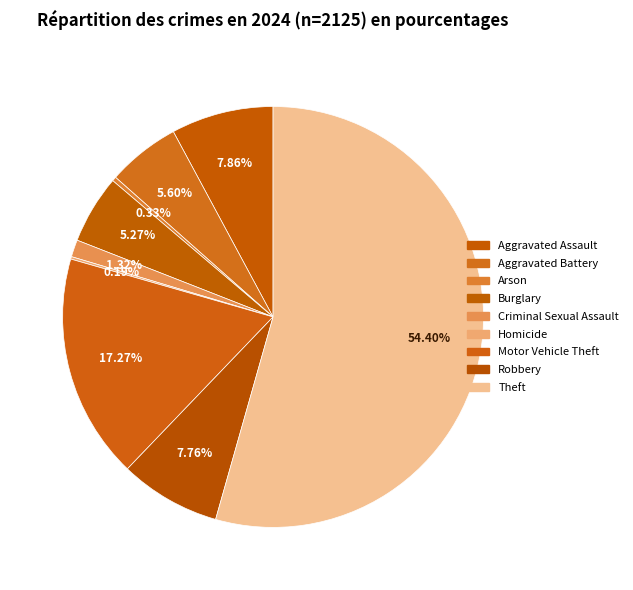

What is the change in value from Aggravated Battery to Theft?

+1037